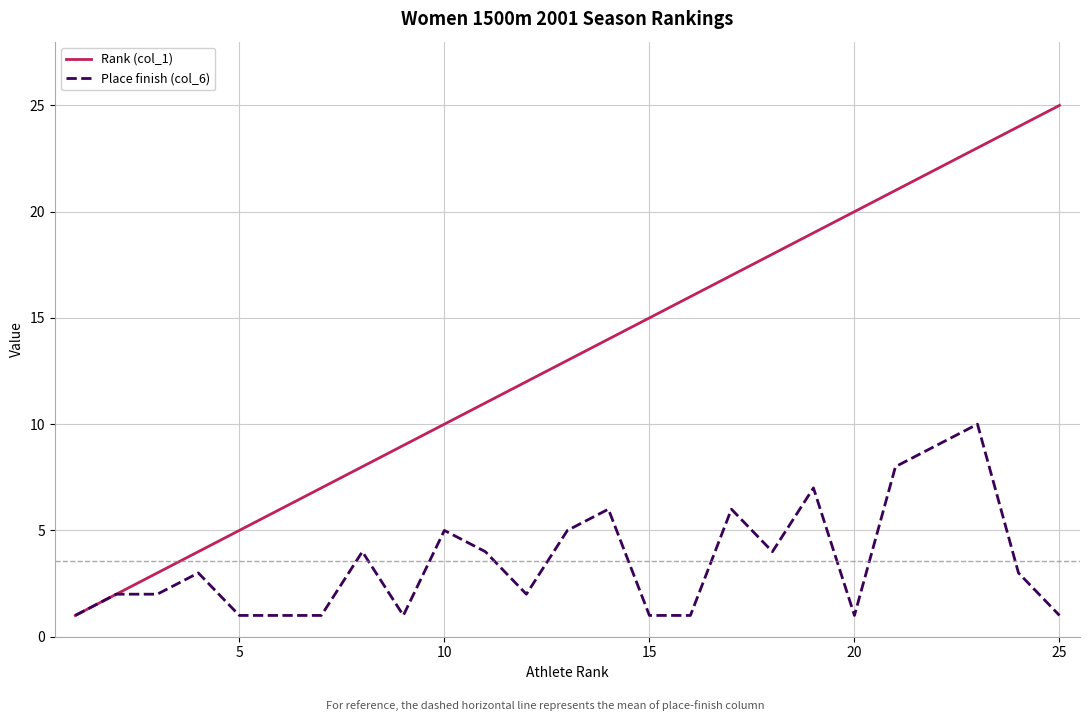

Rank the series by their maximum value, from lowest to highest.

Place finish (col_6), Rank (col_1)